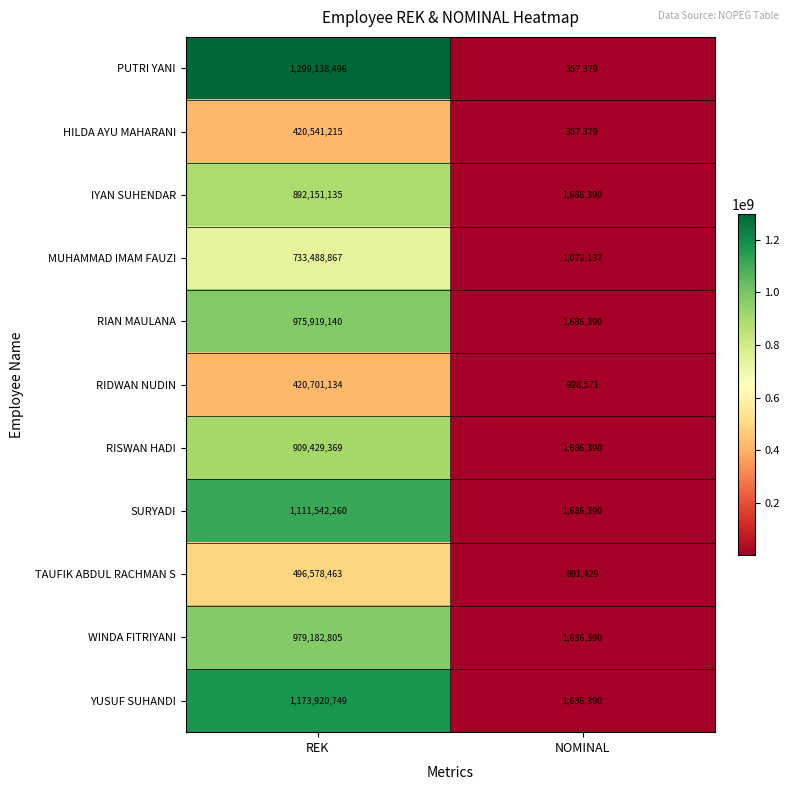

Reading right to left, list all the values displayed in this chart.

PUTRI YANI: NOMINAL=357379	REK=1299138496
HILDA AYU MAHARANI: NOMINAL=357379	REK=420541215
IYAN SUHENDAR: NOMINAL=1686390	REK=892151135
MUHAMMAD IMAM FAUZI: NOMINAL=1072137	REK=733488867
RIAN MAULANA: NOMINAL=1686390	REK=975919140
RIDWAN NUDIN: NOMINAL=928571	REK=420701134
RISWAN HADI: NOMINAL=1686390	REK=909429369
SURYADI: NOMINAL=1686390	REK=1111542260
TAUFIK ABDUL RACHMAN S: NOMINAL=891429	REK=496578463
WINDA FITRIYANI: NOMINAL=1686390	REK=979182805
YUSUF SUHANDI: NOMINAL=1686390	REK=1173920749